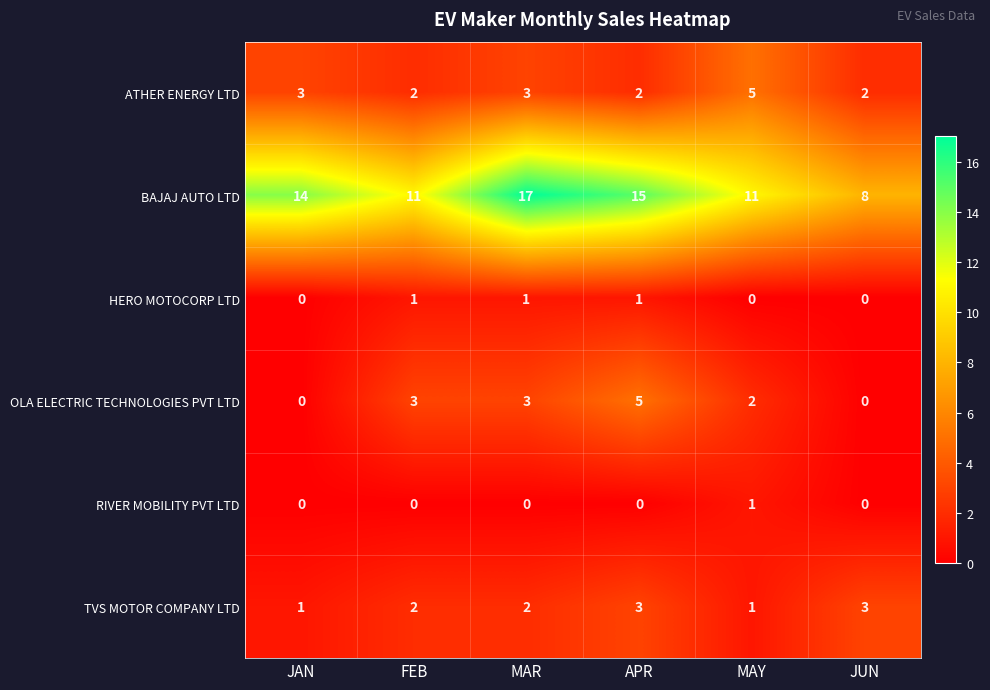

Count the number of categories in the chart.

6